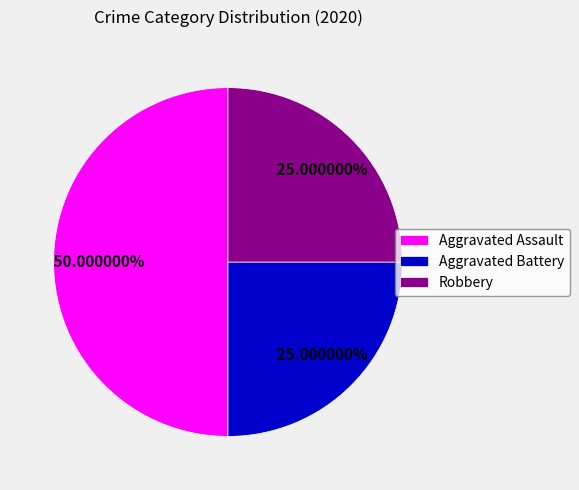

Does Aggravated Battery represent more than half of the total?

No